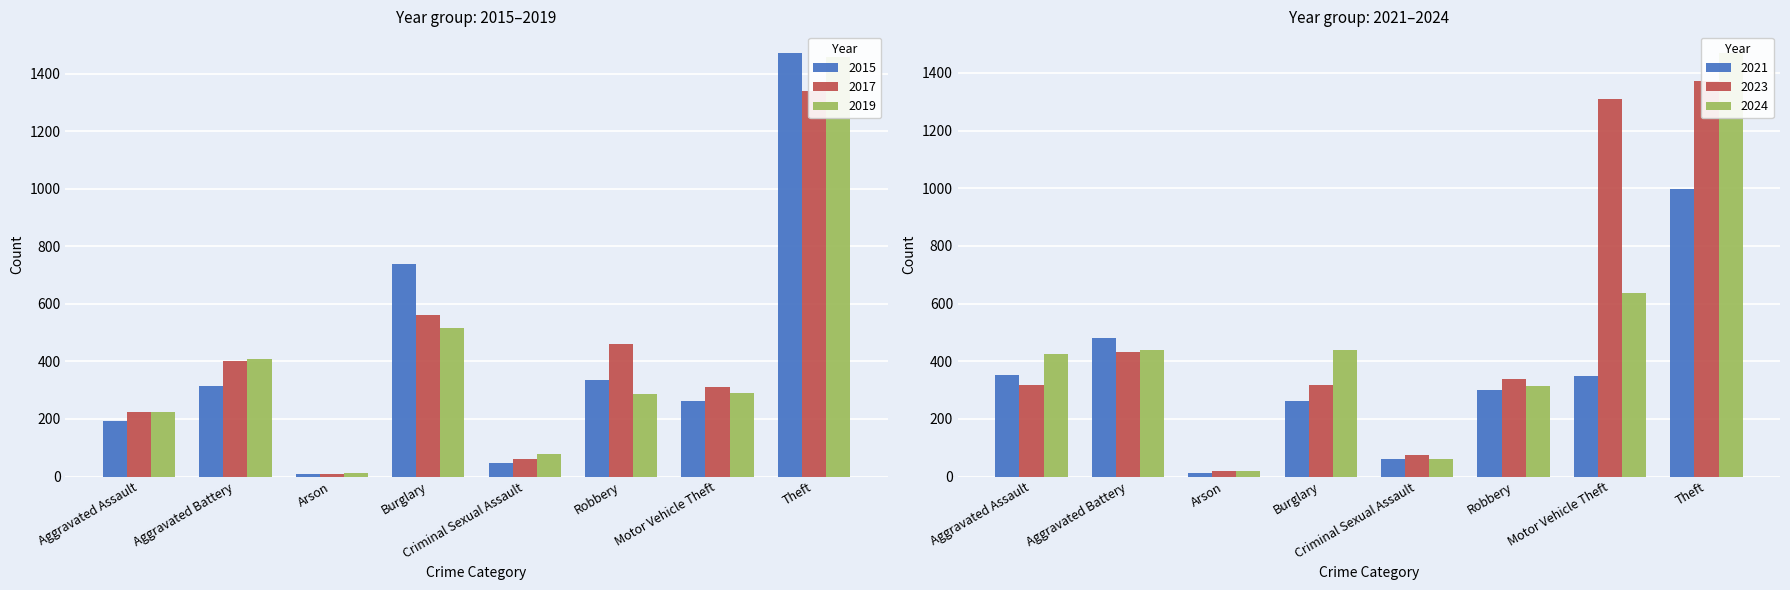

Reading right to left, what are all the values shown in this chart?

2015: Theft=1474	Motor Vehicle Theft=263	Robbery=337	Criminal Sexual Assault=46	Burglary=738	Arson=9	Aggravated Battery=316	Aggravated Assault=194
2017: Theft=1339	Motor Vehicle Theft=312	Robbery=460	Criminal Sexual Assault=62	Burglary=562	Arson=10	Aggravated Battery=400	Aggravated Assault=225
2019: Theft=1459	Motor Vehicle Theft=290	Robbery=287	Criminal Sexual Assault=77	Burglary=517	Arson=12	Aggravated Battery=407	Aggravated Assault=223
2021: Theft=998	Motor Vehicle Theft=348	Robbery=300	Criminal Sexual Assault=61	Burglary=261	Arson=12	Aggravated Battery=479	Aggravated Assault=352
2023: Theft=1373	Motor Vehicle Theft=1310	Robbery=340	Criminal Sexual Assault=73	Burglary=316	Arson=19	Aggravated Battery=431	Aggravated Assault=318
2024: Theft=1471	Motor Vehicle Theft=636	Robbery=315	Criminal Sexual Assault=62	Burglary=438	Arson=20	Aggravated Battery=439	Aggravated Assault=424